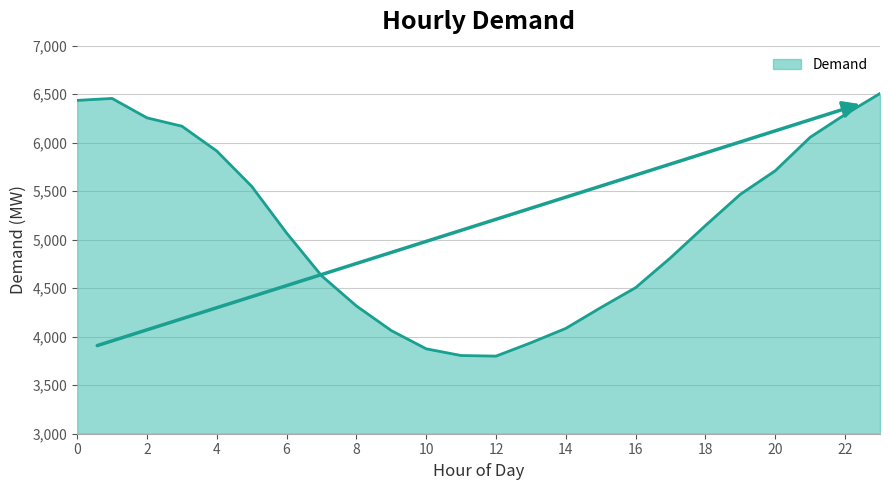

What is the smallest value displayed?

3800